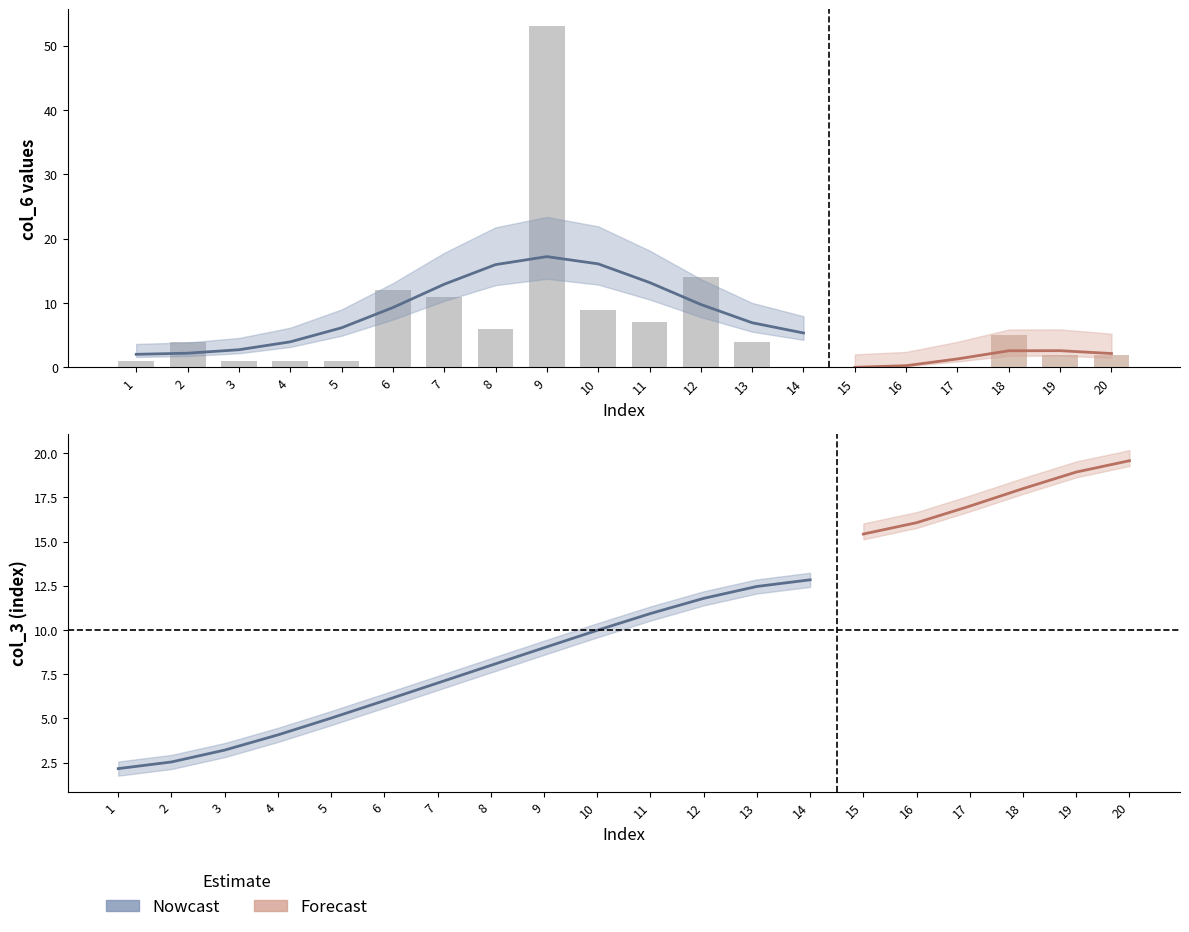

At which category does the chart reach its peak across all series?

9